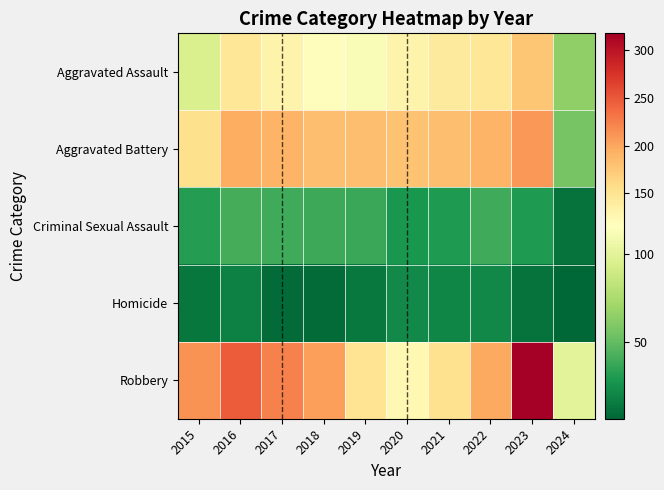

How many distinct data groups are displayed?

5